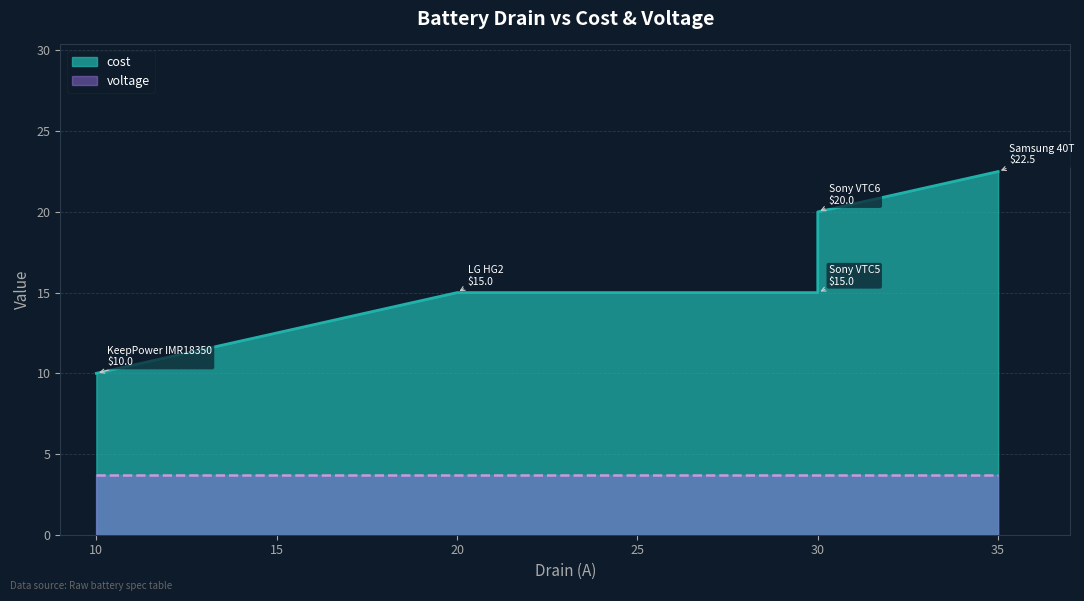

How many values are between 15 and 20?

3